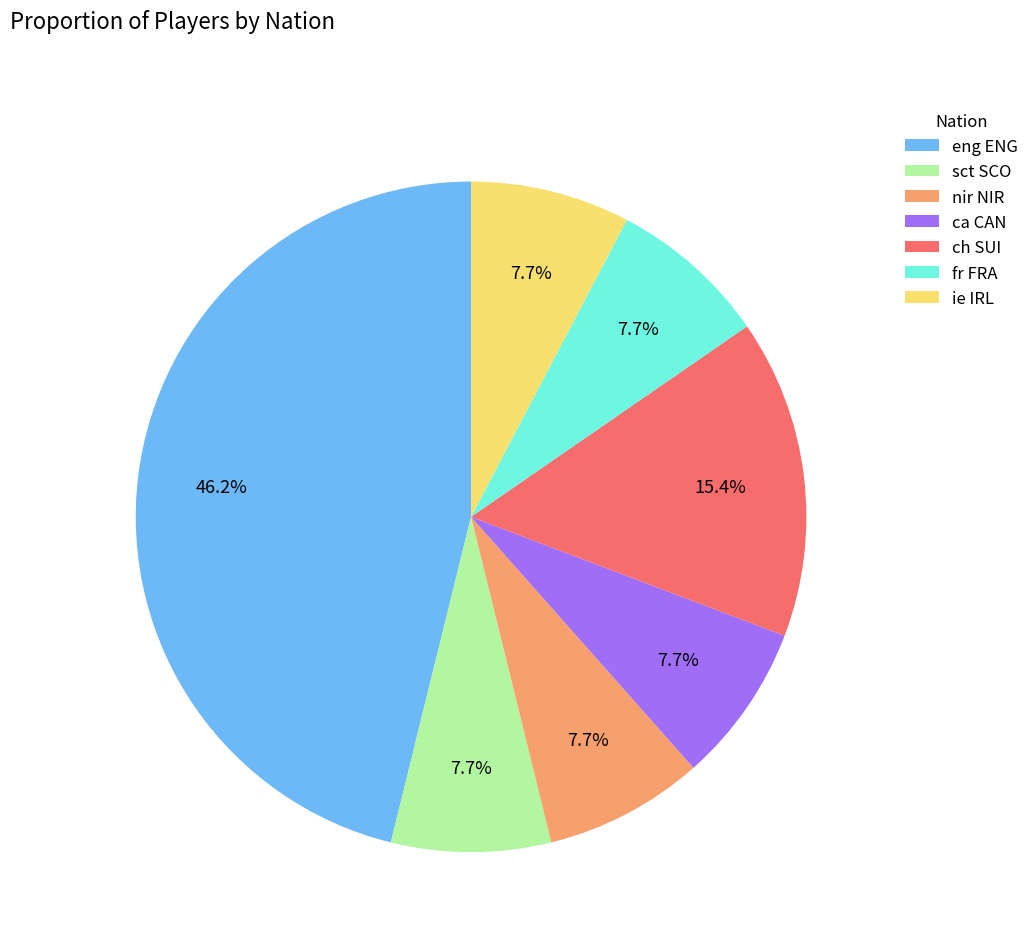

What percentage is NOT represented by ch SUI?

84.6%